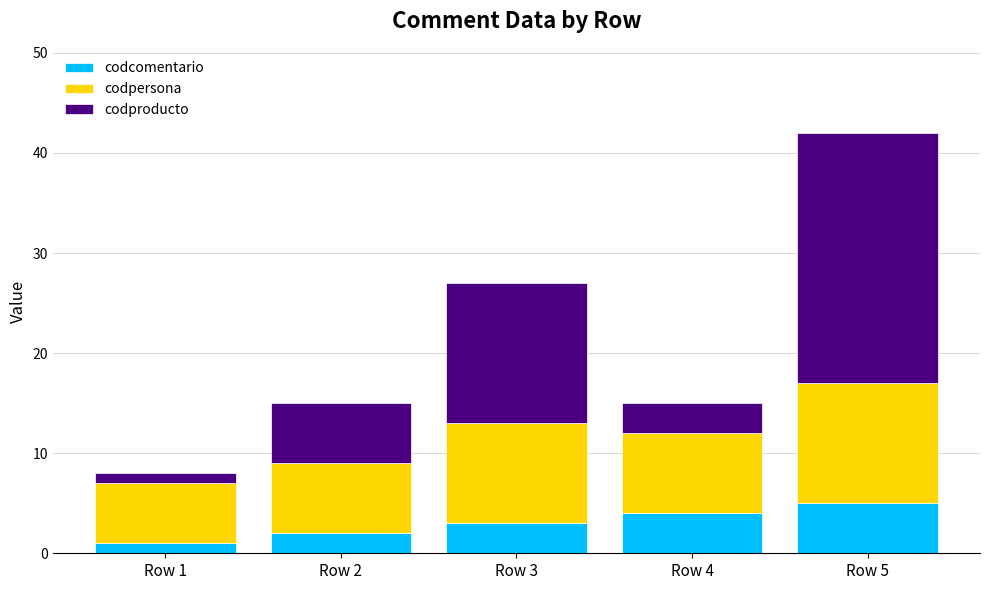

What is the sum of all codcomentario values?

15